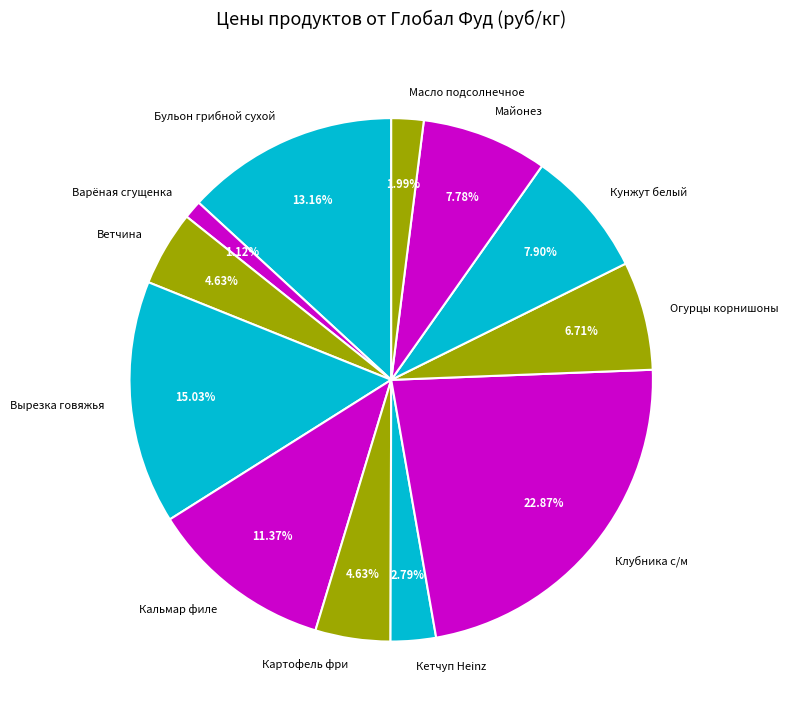

How many slices are in this pie chart?

12